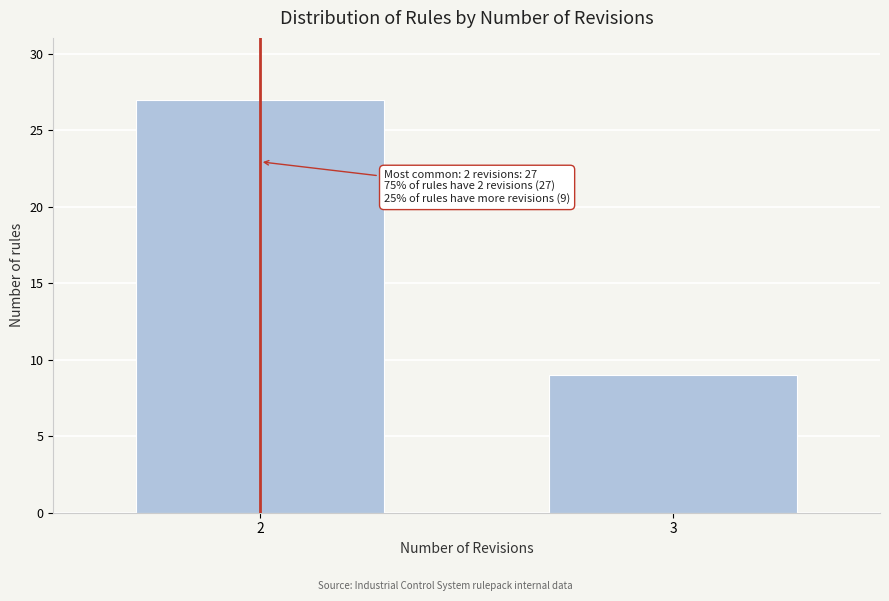

Reading left to right, transcribe all the data shown in this chart.

27	9